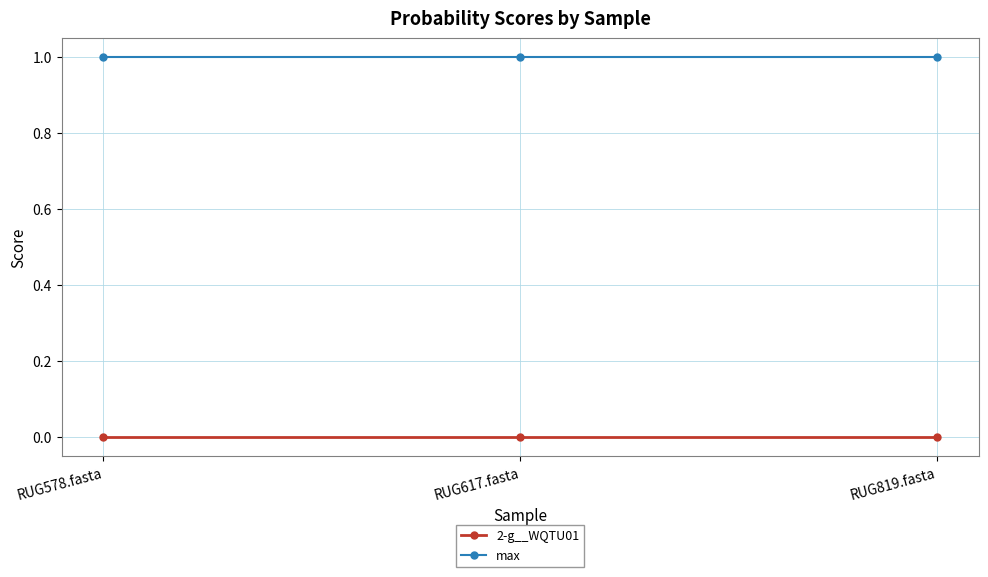

Does the chart display data point markers on the line(s)?

Yes